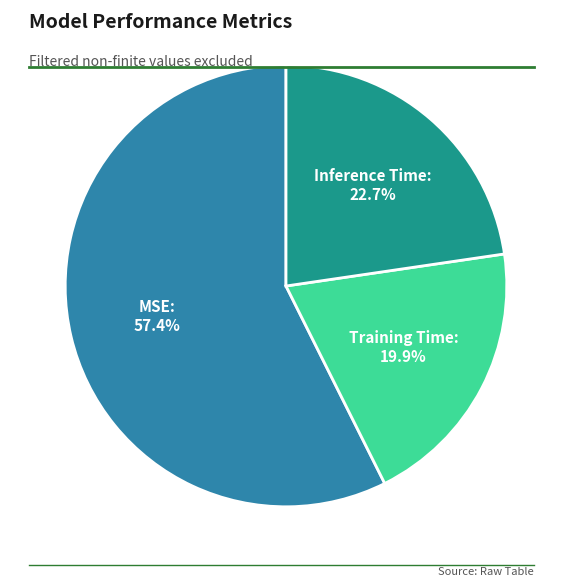

Is there a majority slice in this chart?

Yes